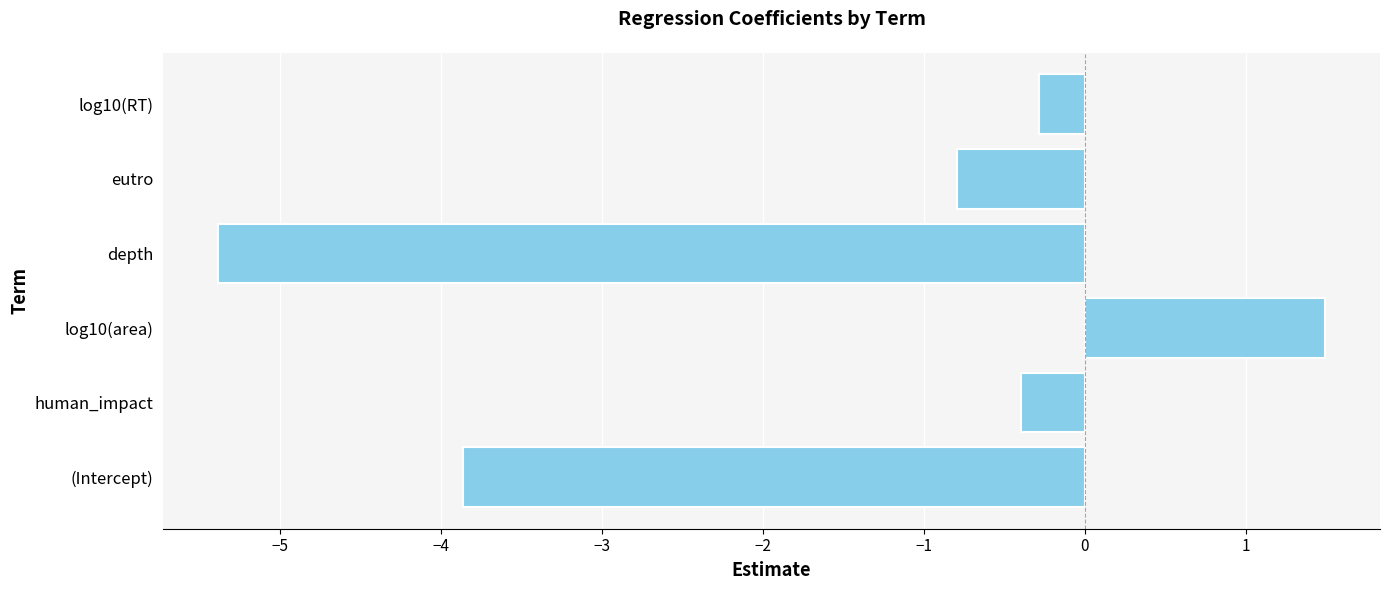

Reading top to bottom, extract all data points from this chart.

-0.3	-0.8	-5.4	1.5	-0.4	-3.9